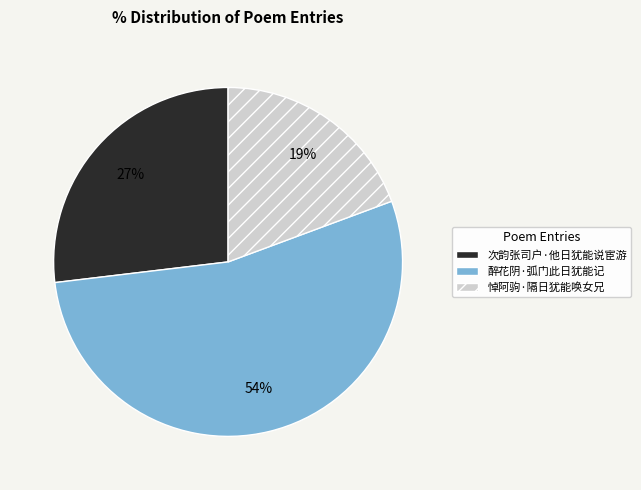

Count the number of slices in the pie.

3